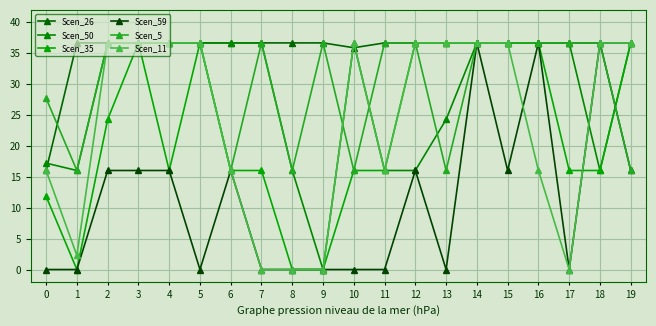

Count the number of data series in this chart.

6